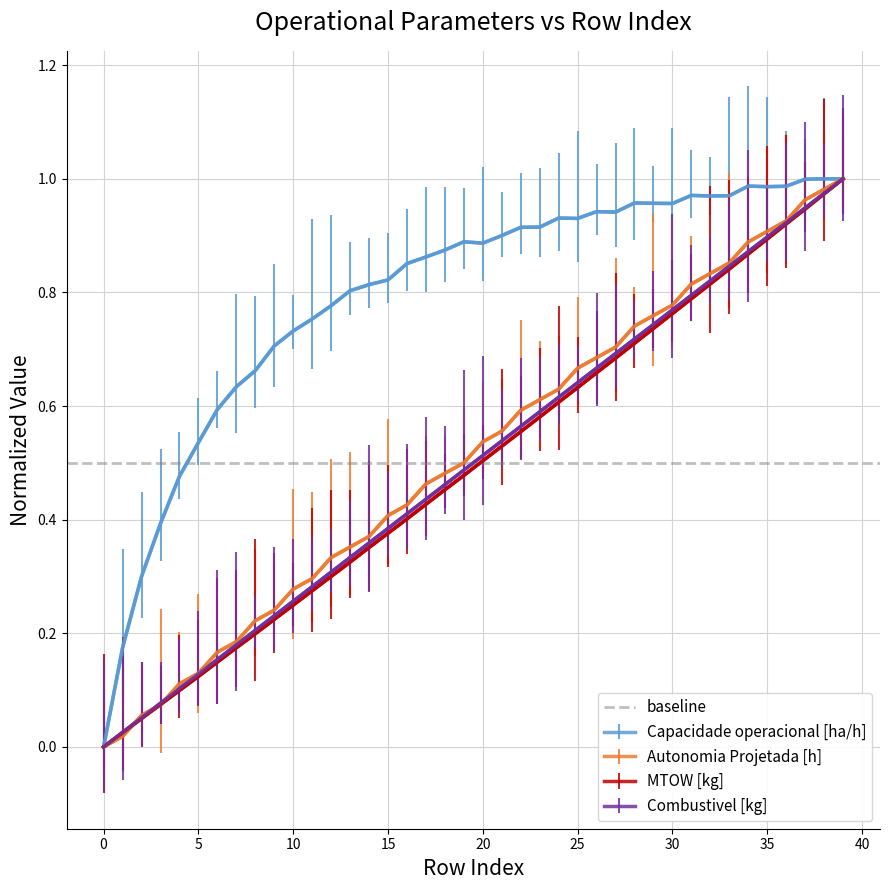

Which series has the largest range (max minus min)?

Capacidade operacional [ha/h]